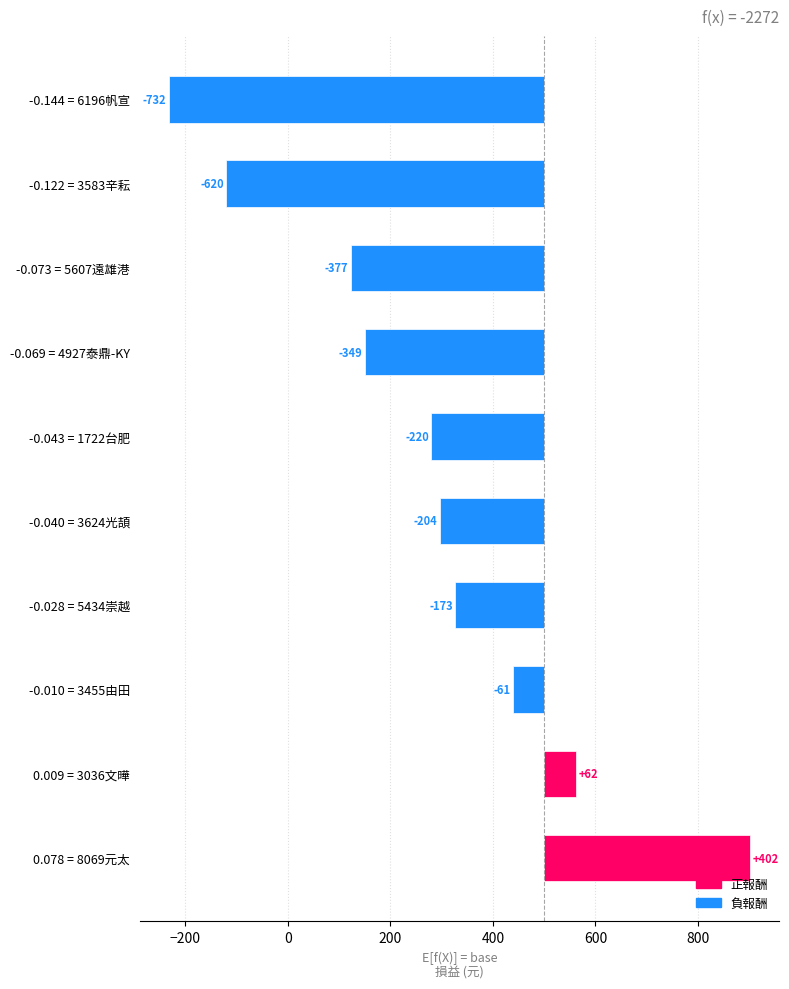

Reading left to right, extract all data points from this chart.

402	62	-61	-173	-204	-220	-349	-377	-620	-732